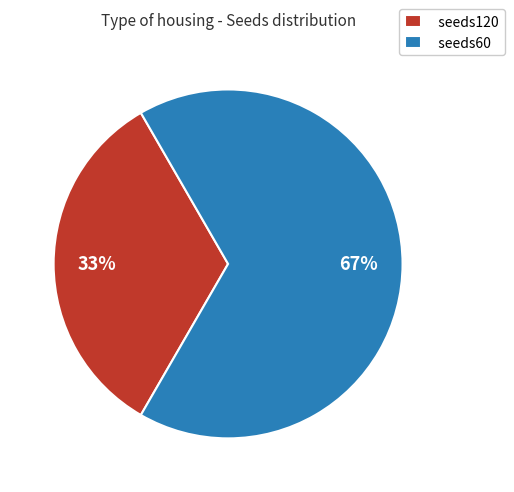

What is the smallest slice in the pie chart?

seeds120